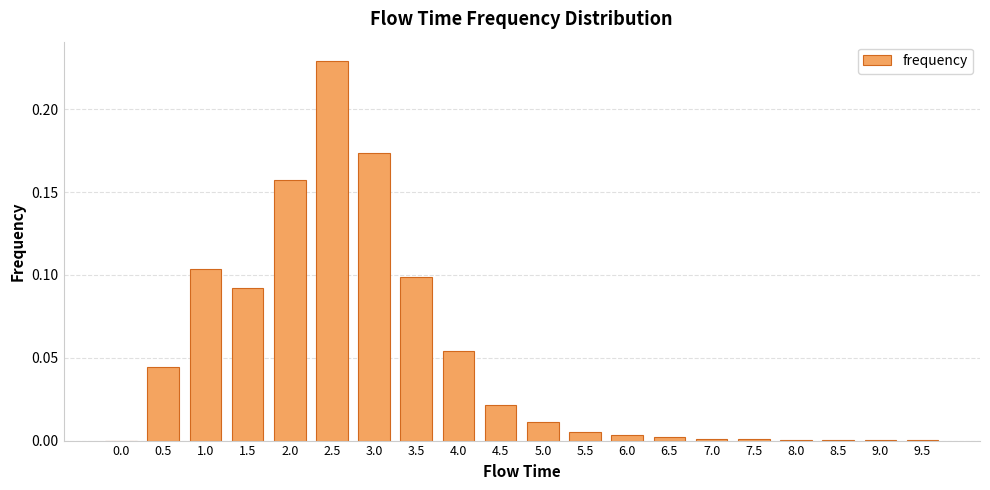

True or false: the data shows 0.1 at 1.0.

True